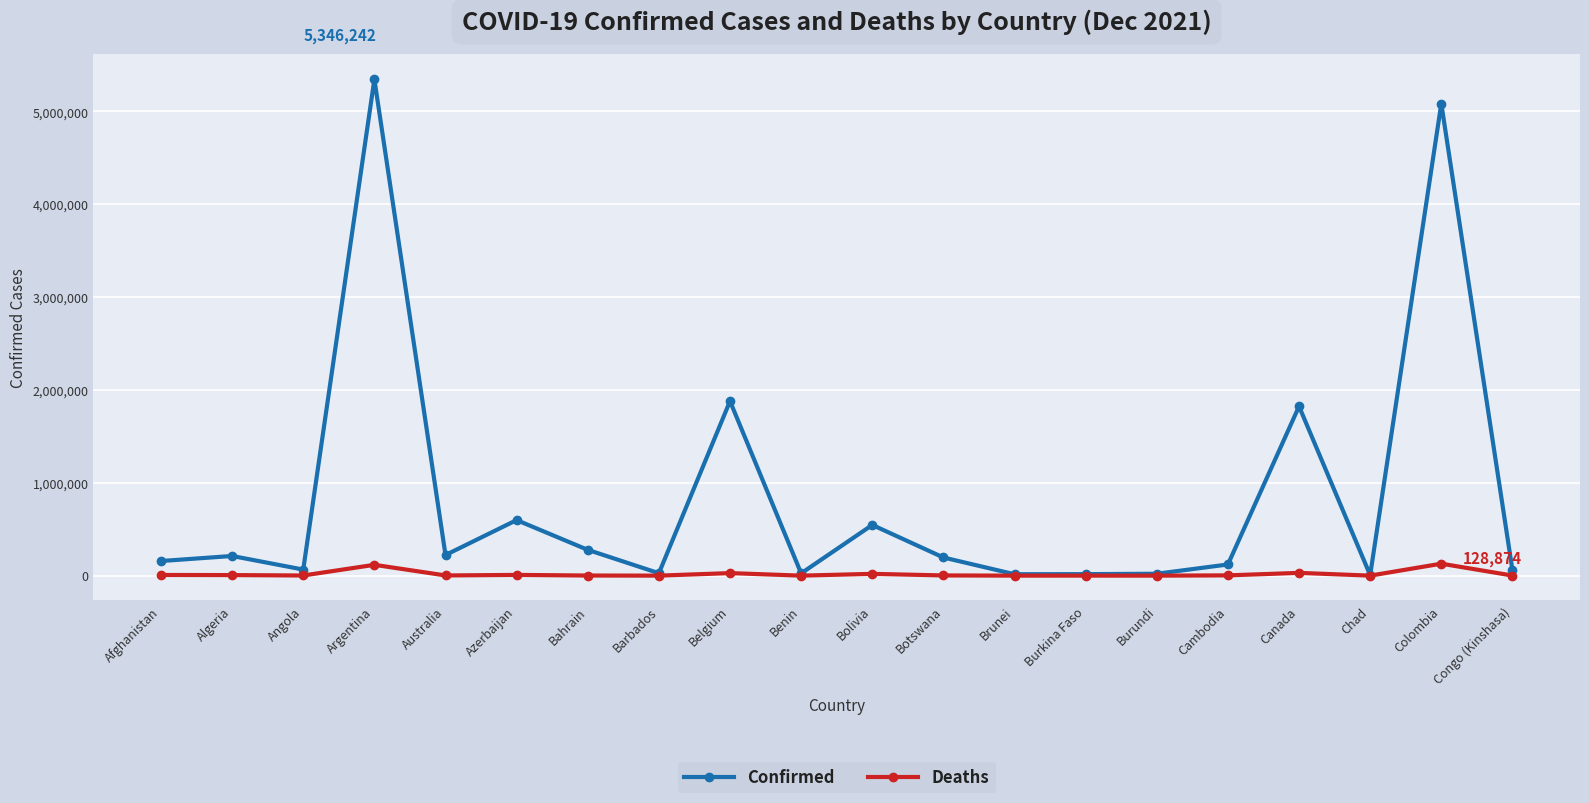

True or false: Confirmed has more than 2 interior local peaks.

True